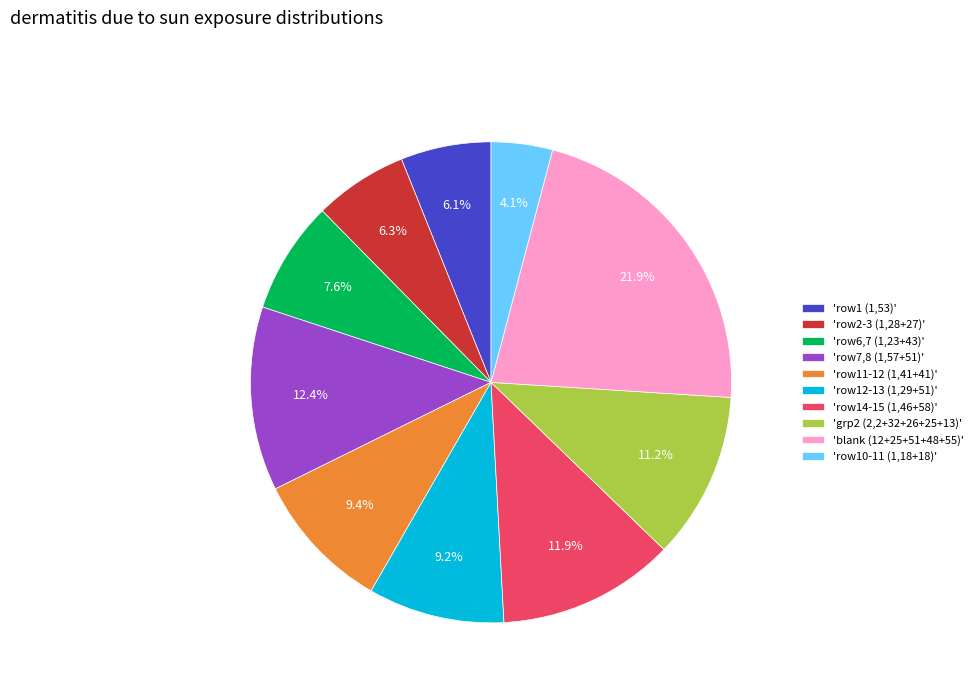

Does 'blank (12+25+51+48+55)' account for over 50% of the chart?

No